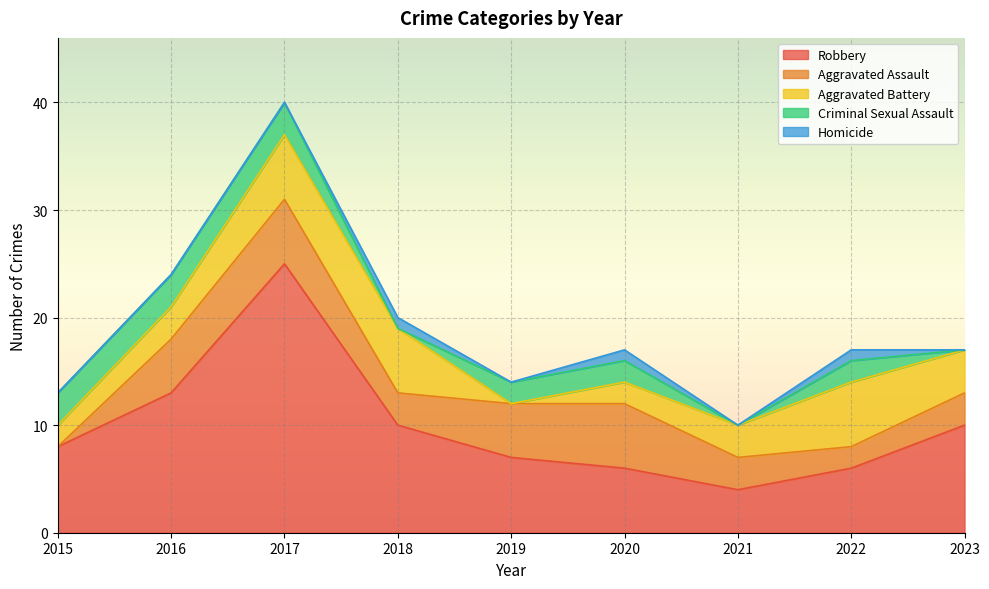

At which category is the sum across all series the highest?

2017